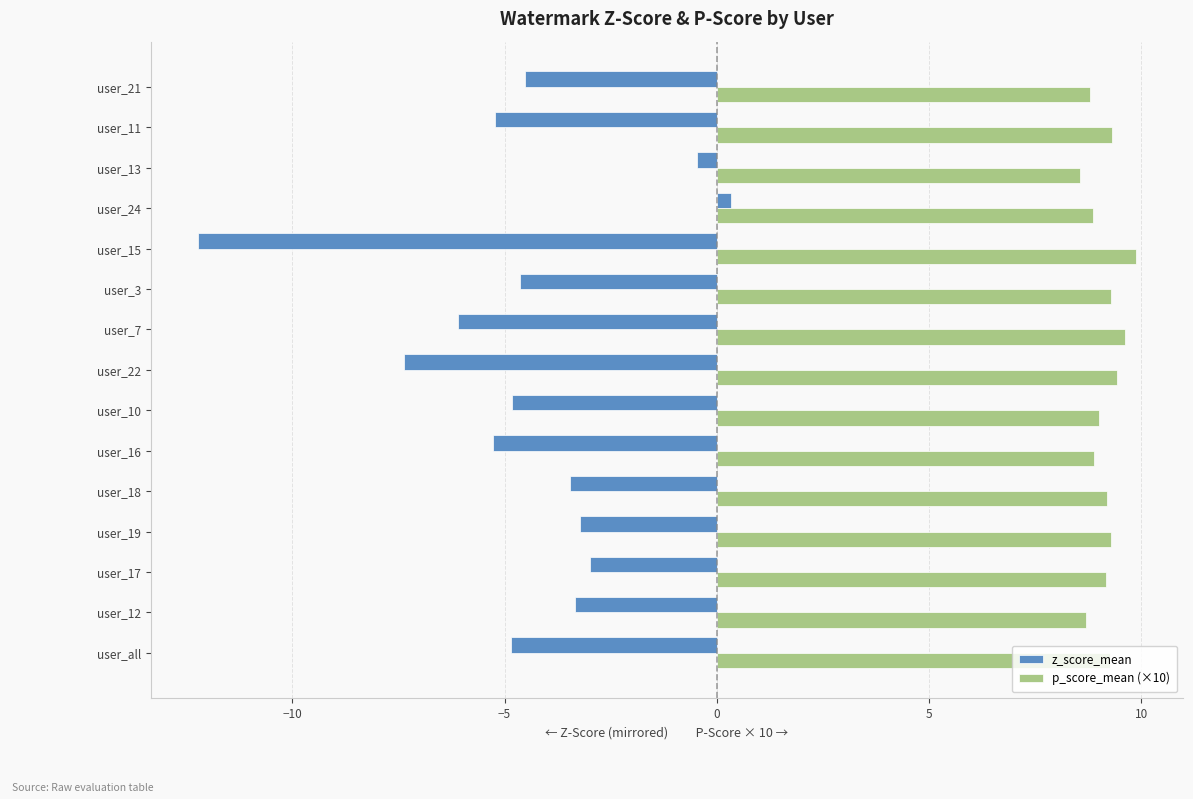

What are all the series names shown in the legend?

z_score_mean, p_score_mean (×10)